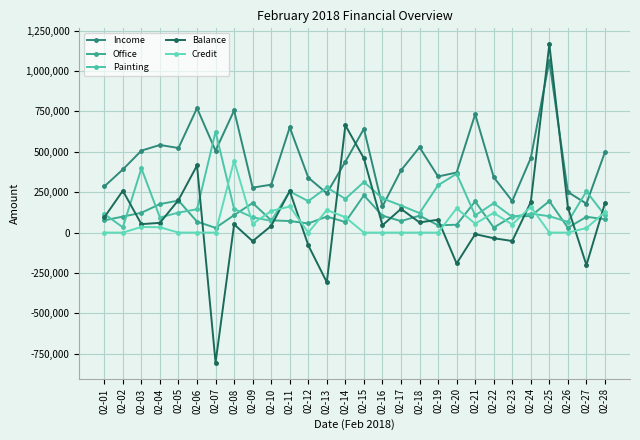

Which series has the largest range (max minus min)?

Balance